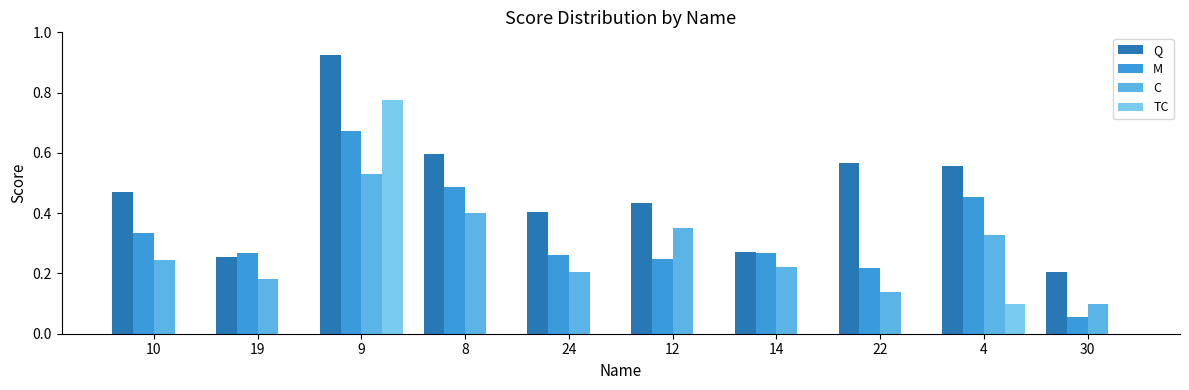

At which label does TC reach its peak?

9